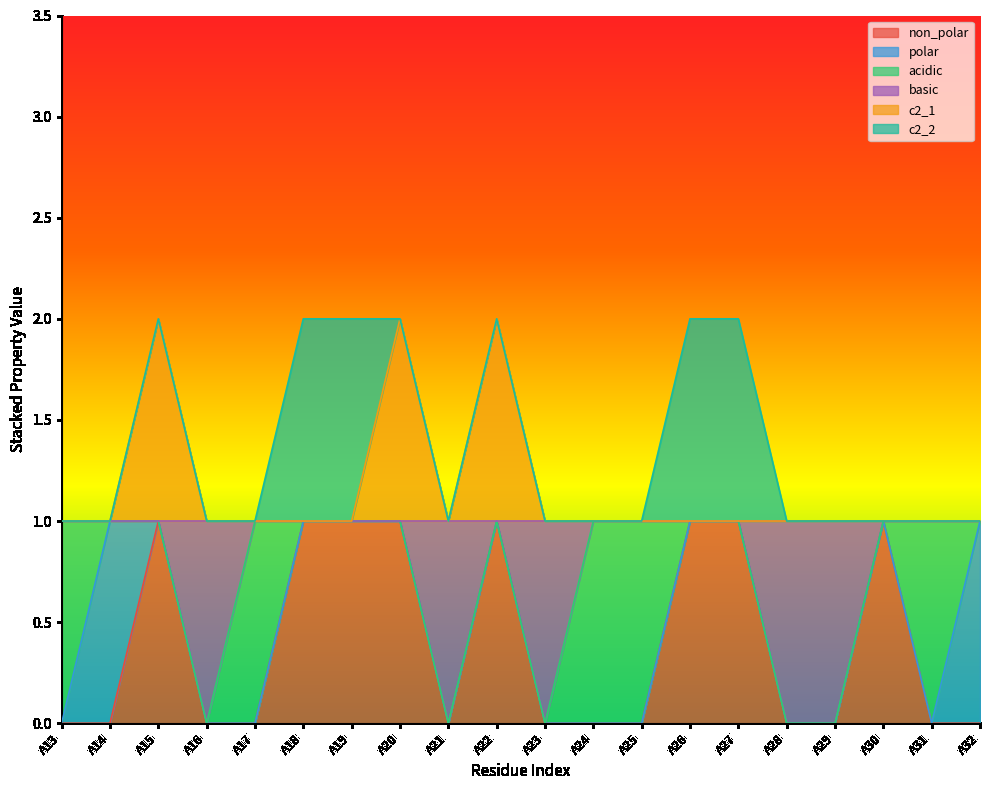

Does the chart display data point markers on the line(s)?

No